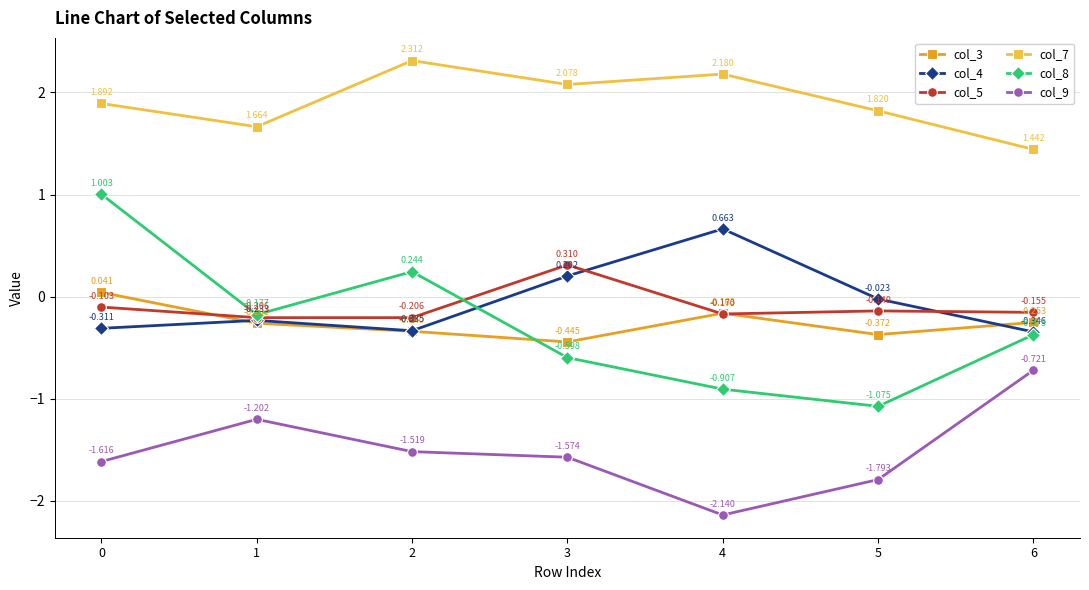

What is the difference between the maximum and minimum values in the col_5 series?

0.5